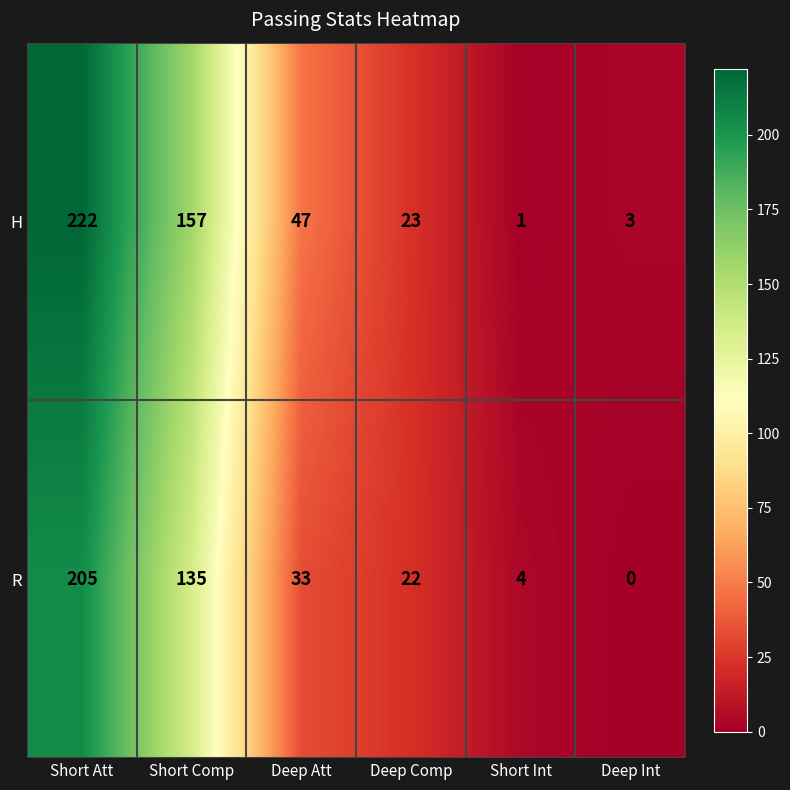

How many distinct data groups are displayed?

2